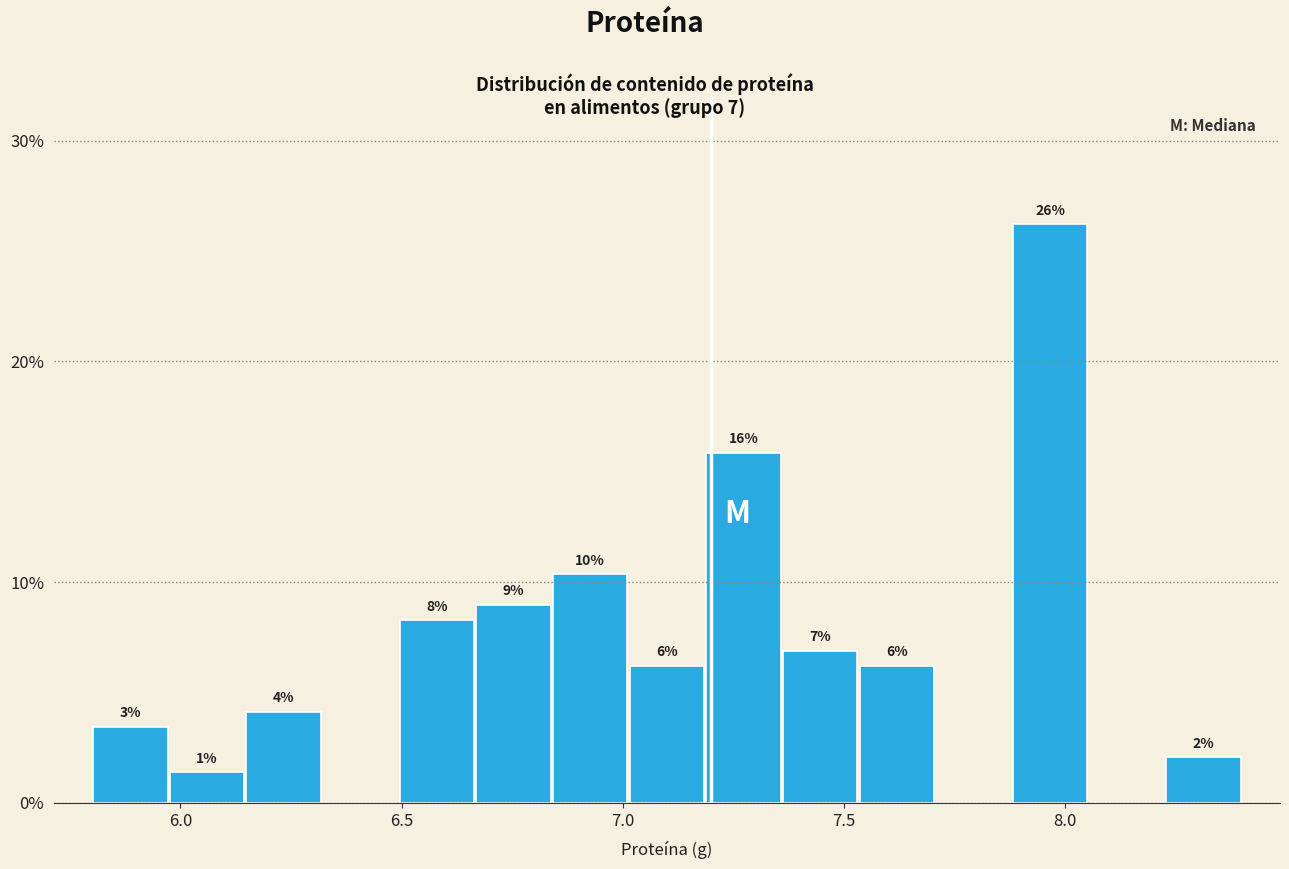

Read against the x-axis, roughly where is the centre of the tallest bar?

7.95